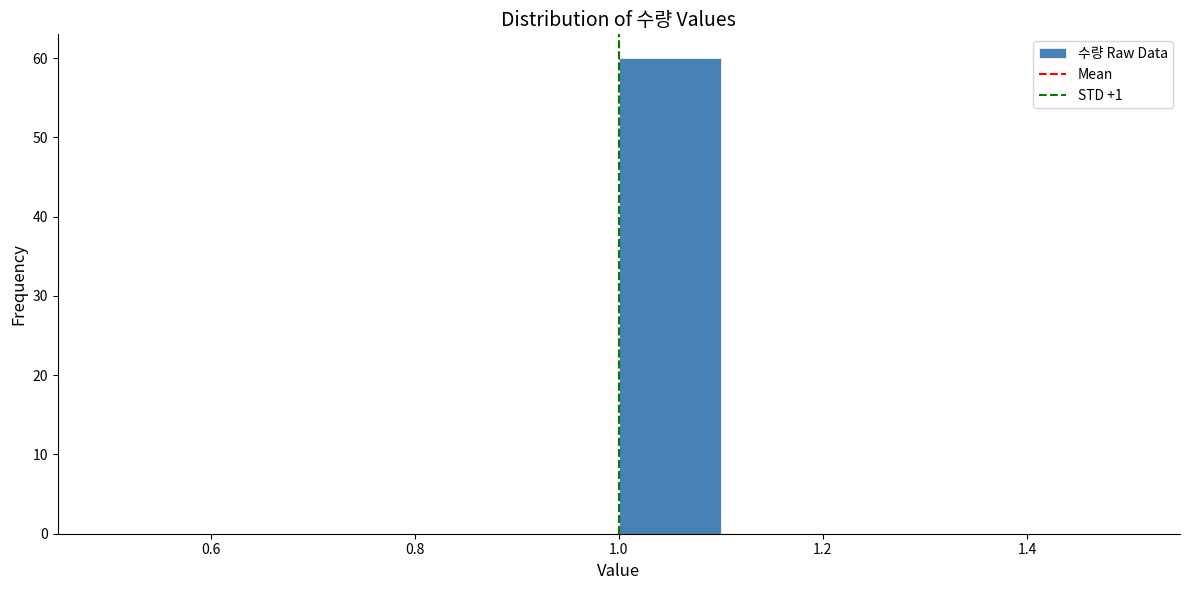

Reading left to right, transcribe this chart: for each bar, give the range it covers on the x-axis and its height. The values are not printed on the chart, so give them approximately, as read against the axis.

0.5 to 0.6: 0
0.6 to 0.7: 0
0.7 to 0.8: 0
0.8 to 0.9: 0
0.9 to 1.0: 0
1.0 to 1.1: 60
1.1 to 1.2: 0
1.2 to 1.3: 0
1.3 to 1.4: 0
1.4 to 1.5: 0